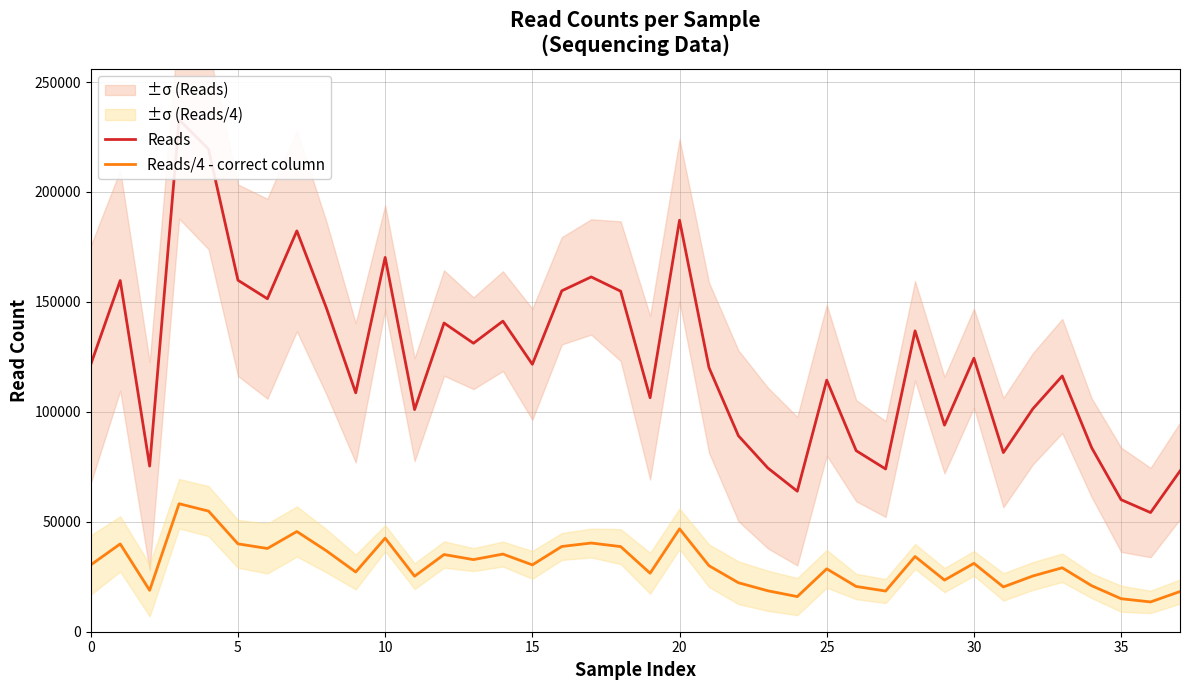

How many interior local peaks does the Reads/4 - correct column series have?

12